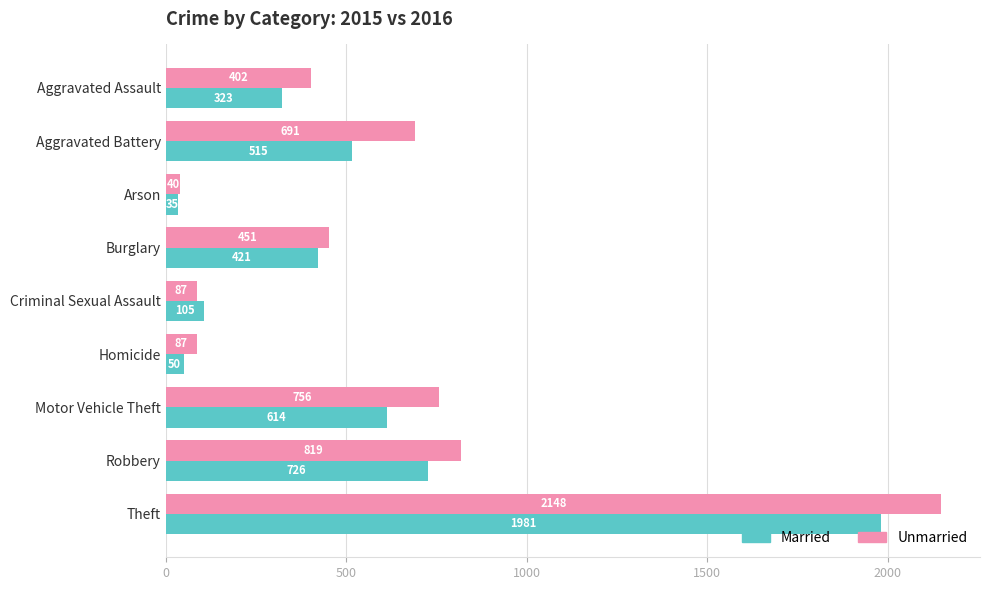

Rank the series by their maximum value, from lowest to highest.

Married, Unmarried